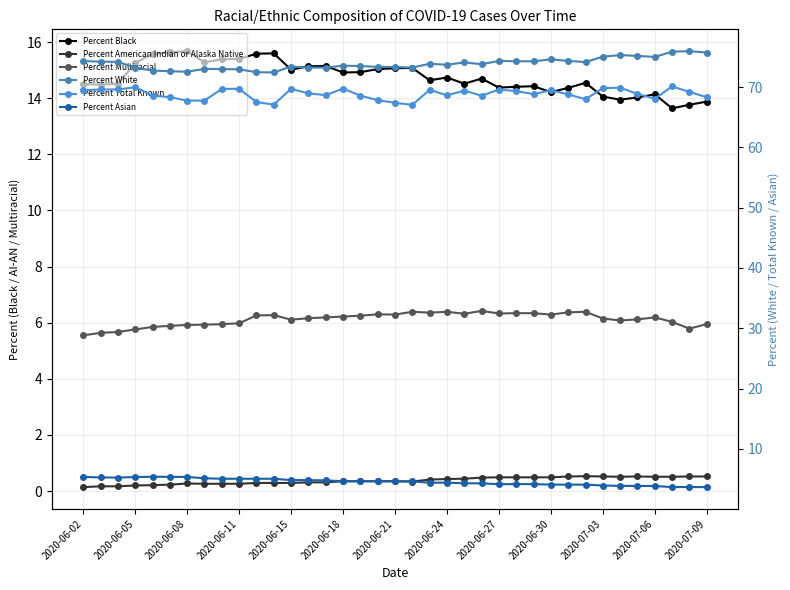

How many distinct data groups are displayed?

6